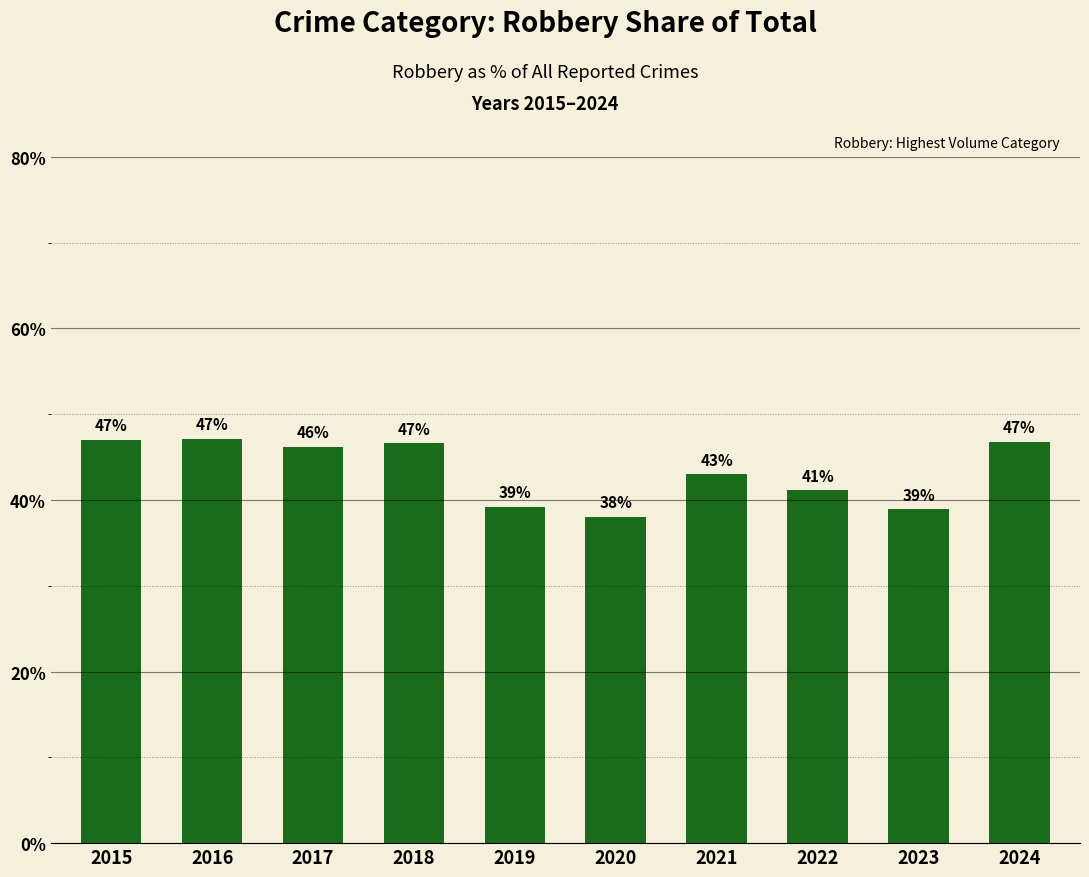

Is it true that the value at 2015 is 30.7?

False